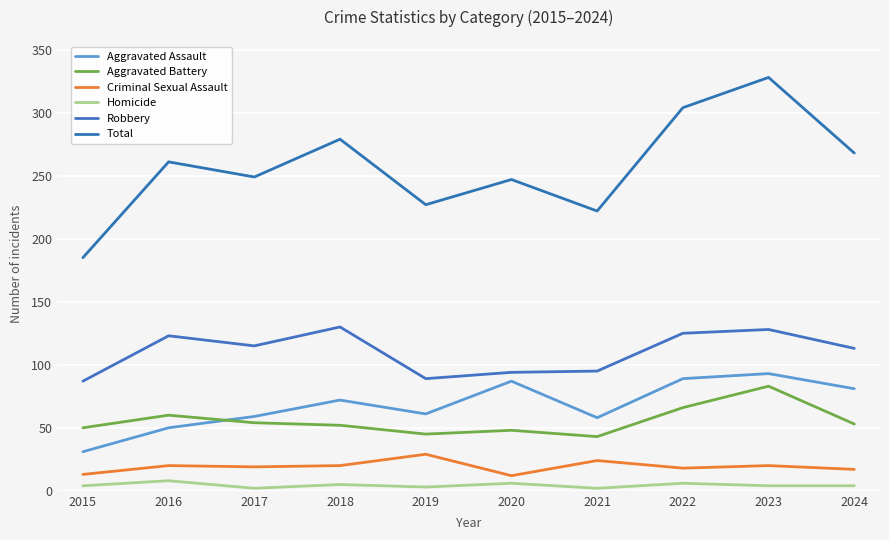

In Aggravated Assault, how many points are lower than both neighbors (excluding endpoints)?

2